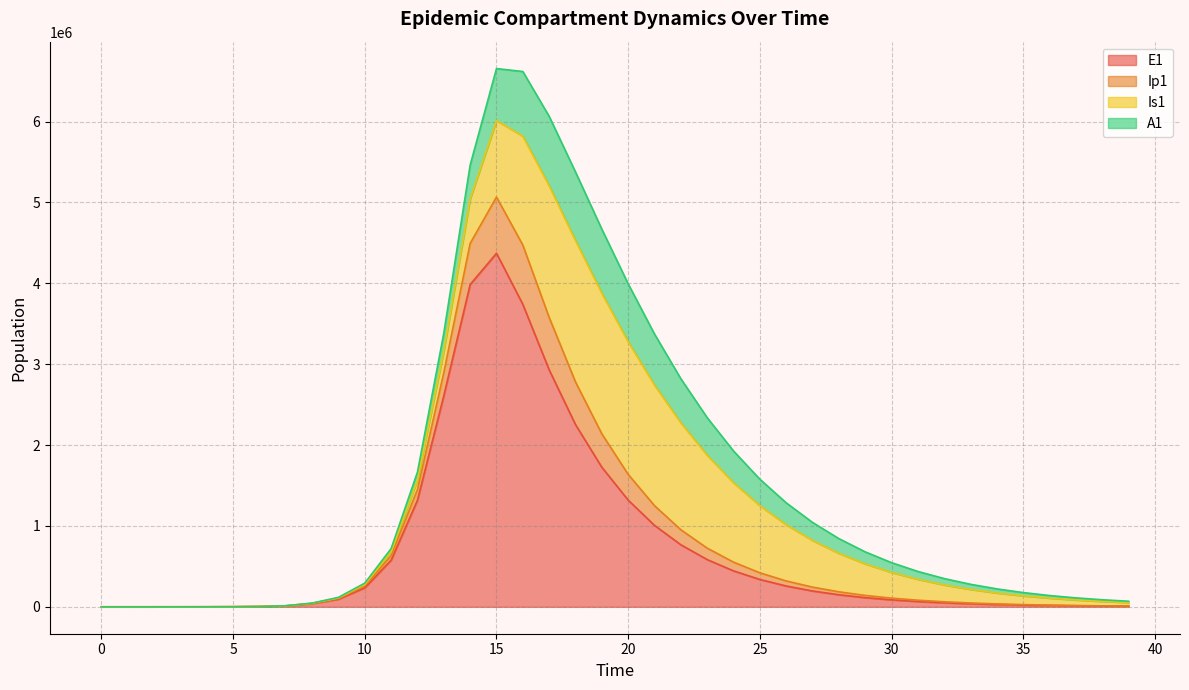

What is the maximum value for E1?

4370941.3